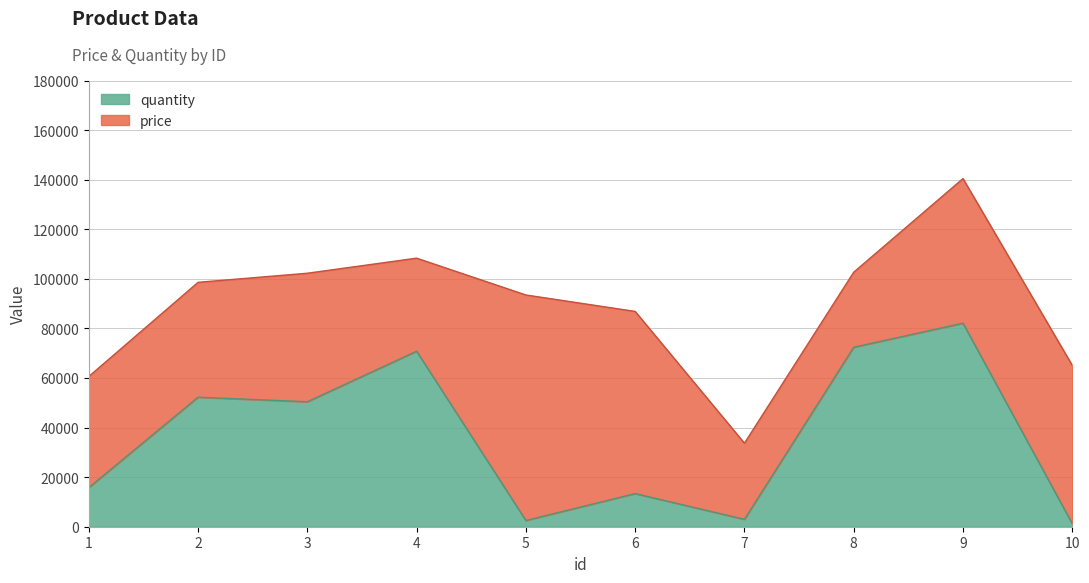

Which label corresponds to the smallest value in the chart?

10